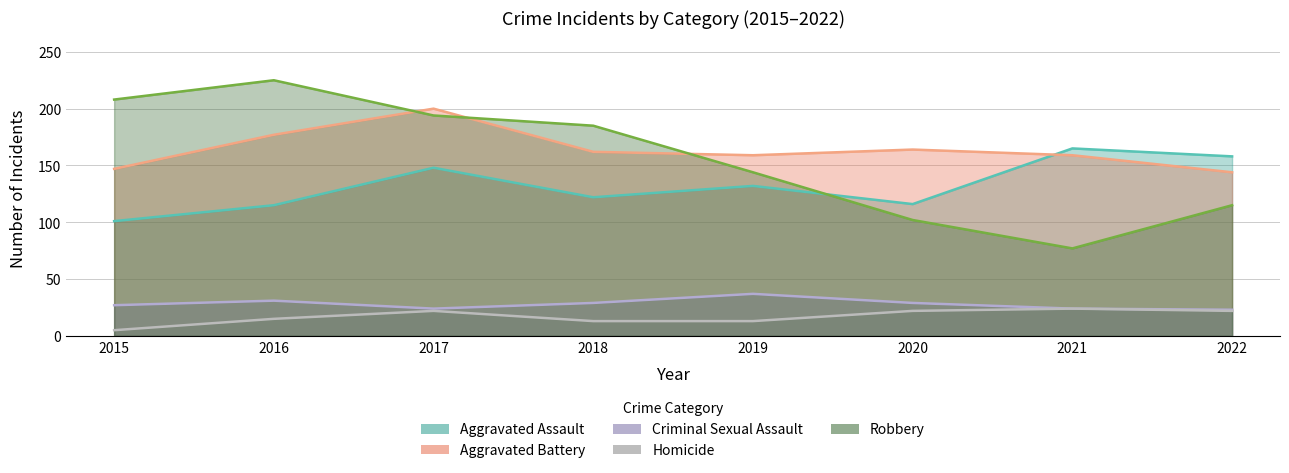

True or false: Robbery has a value of 62 at 2020.

False